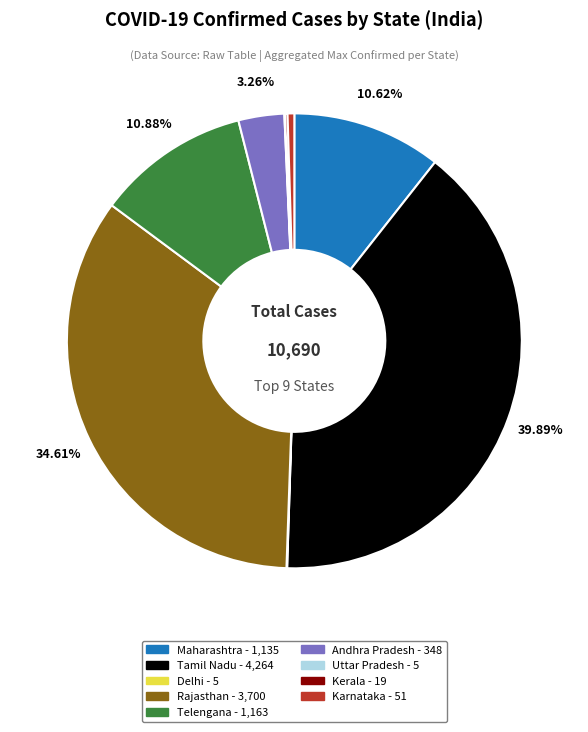

Does any single category account for the majority?

No